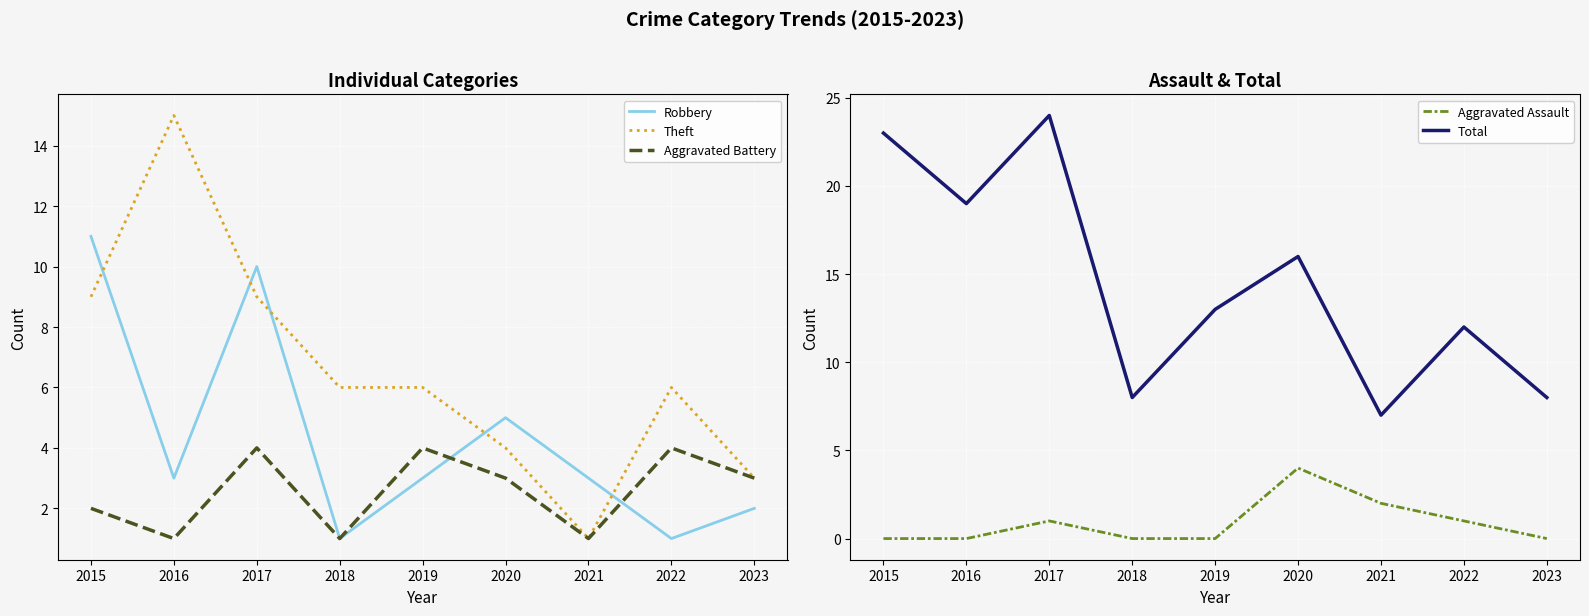

Is the value of Aggravated Assault at 2017 greater than the value of Aggravated Battery at 2021?

No